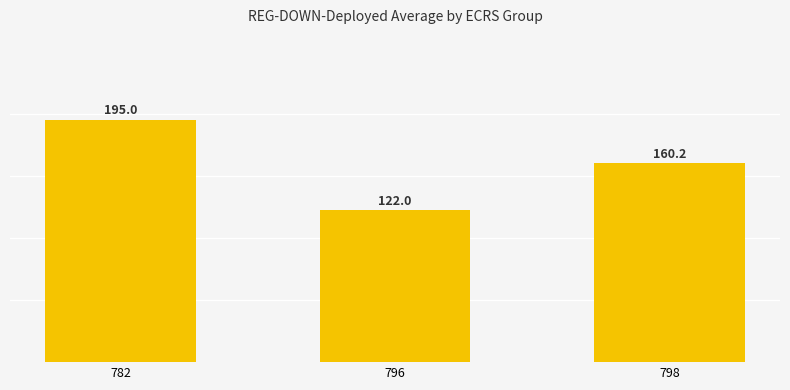

What is the minimum value shown in the chart?

122.0